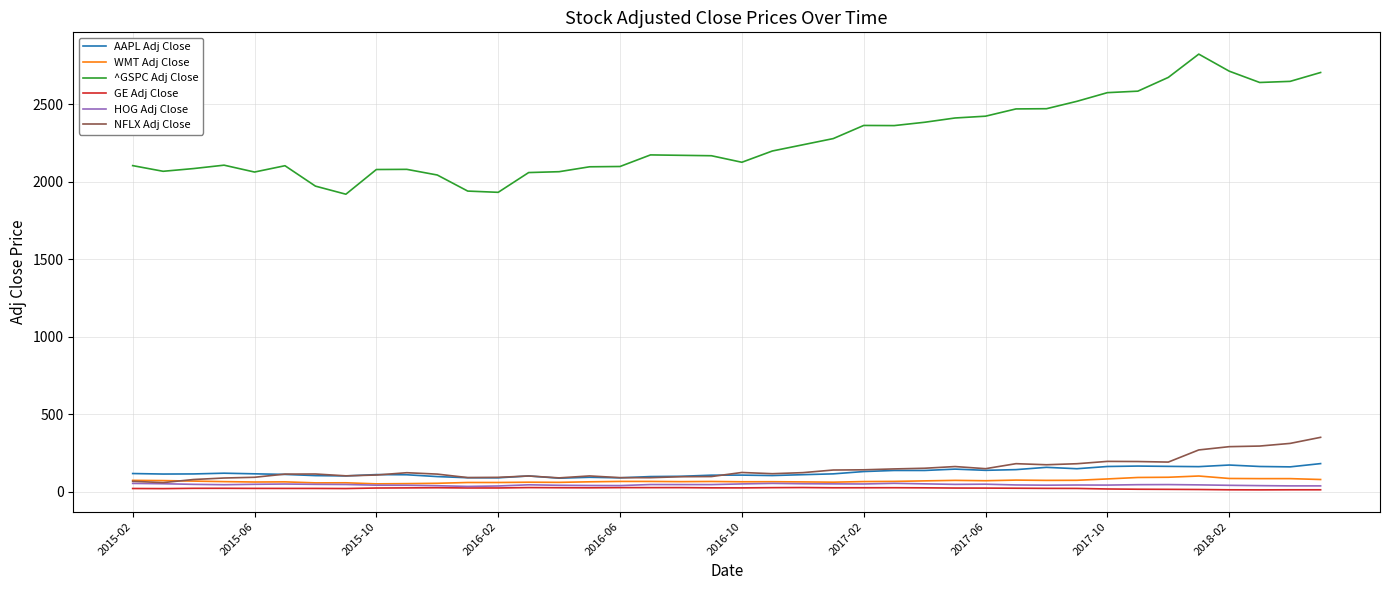

True or false: NFLX Adj Close and ^GSPC Adj Close cross at least once.

False